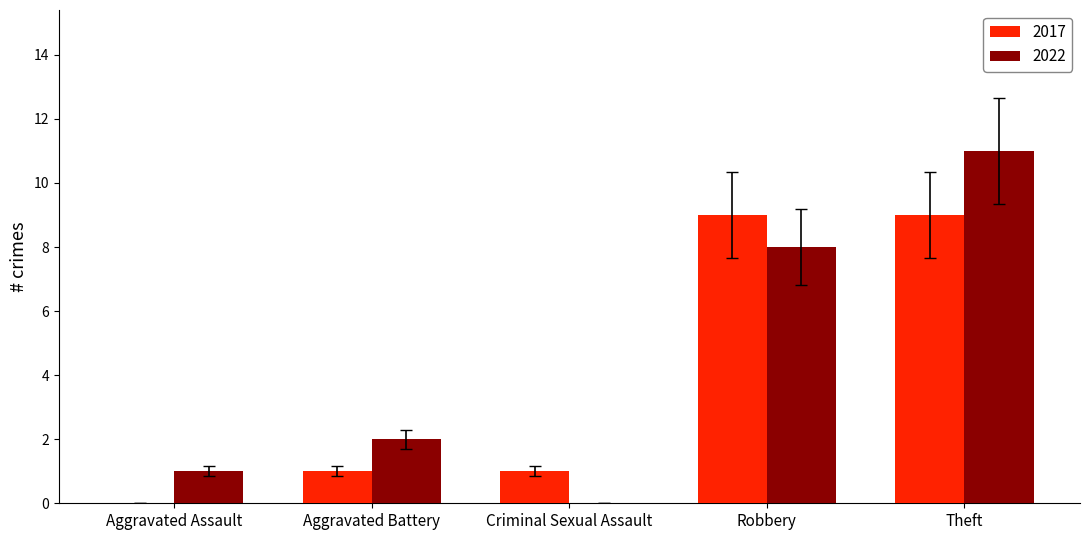

Reading right to left, list all the values displayed in this chart.

2017: Theft=9	Robbery=9	Criminal Sexual Assault=1	Aggravated Battery=1	Aggravated Assault=0
2022: Theft=11	Robbery=8	Criminal Sexual Assault=0	Aggravated Battery=2	Aggravated Assault=1